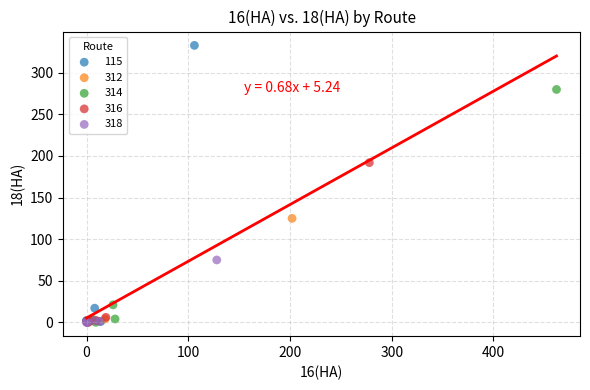

Which series contains the highest Y value?

115